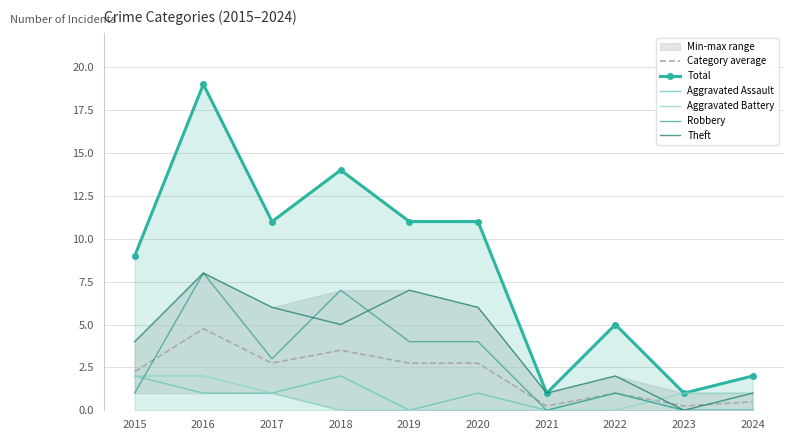

Is it true that Aggravated Assault equals 1.4 at 2017?

False